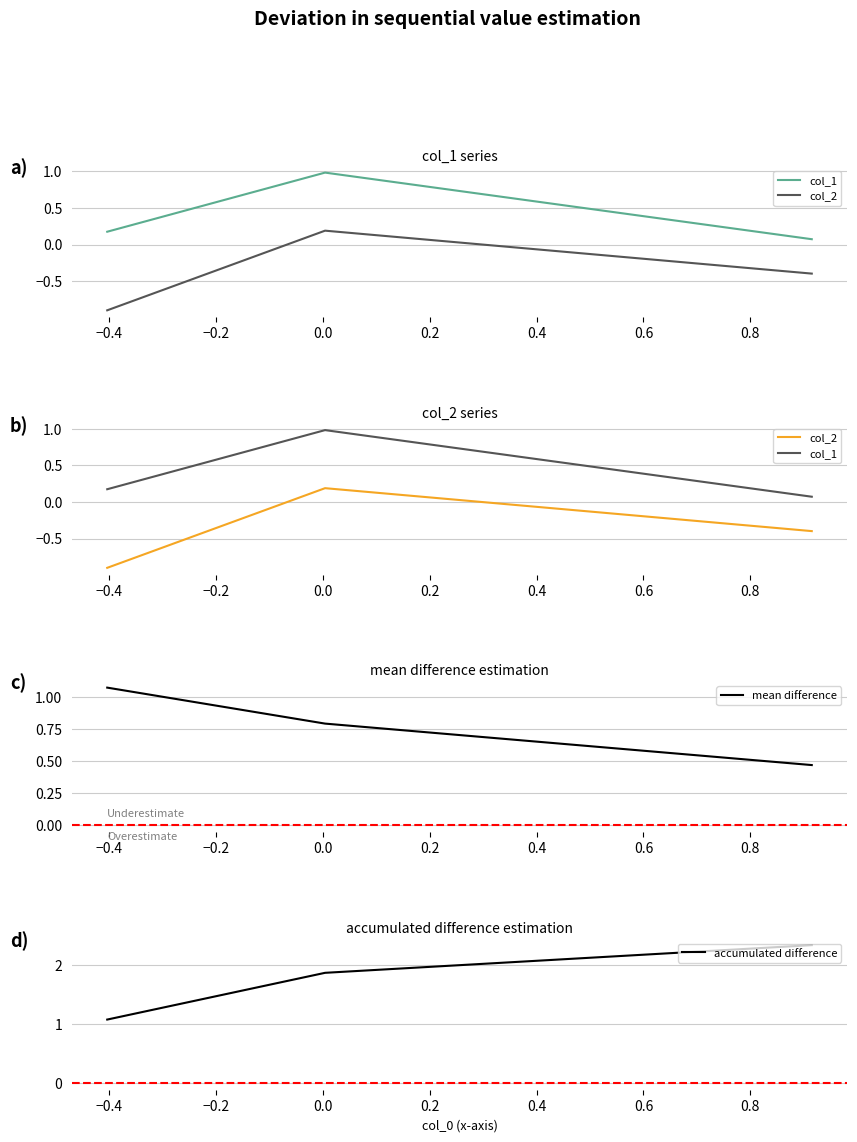

How many lines are shown in the chart?

4